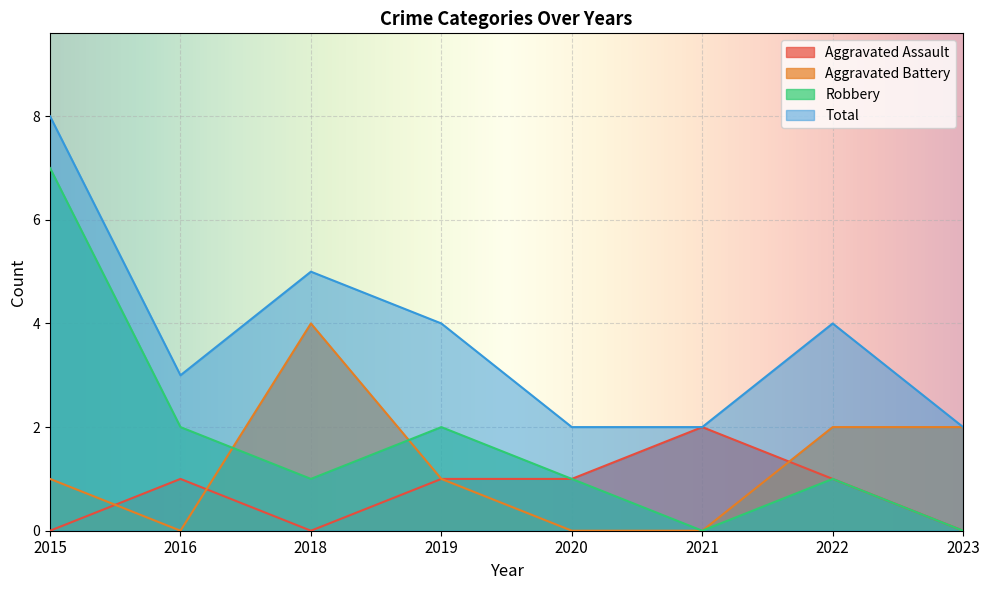

List the series in order of their peak value, highest first.

Total, Robbery, Aggravated Battery, Aggravated Assault